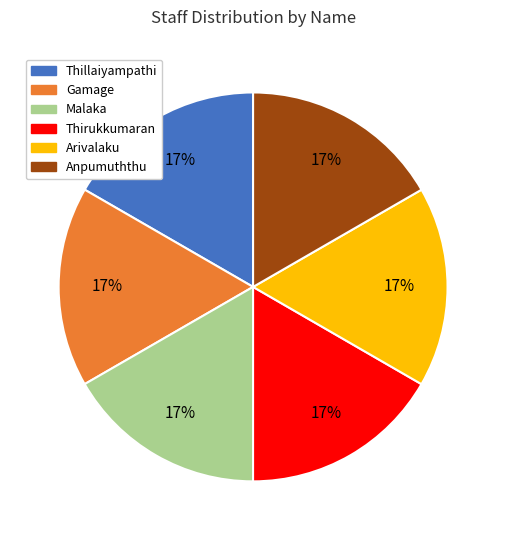

Do Malaka and Gamage together represent more than half of the pie?

No